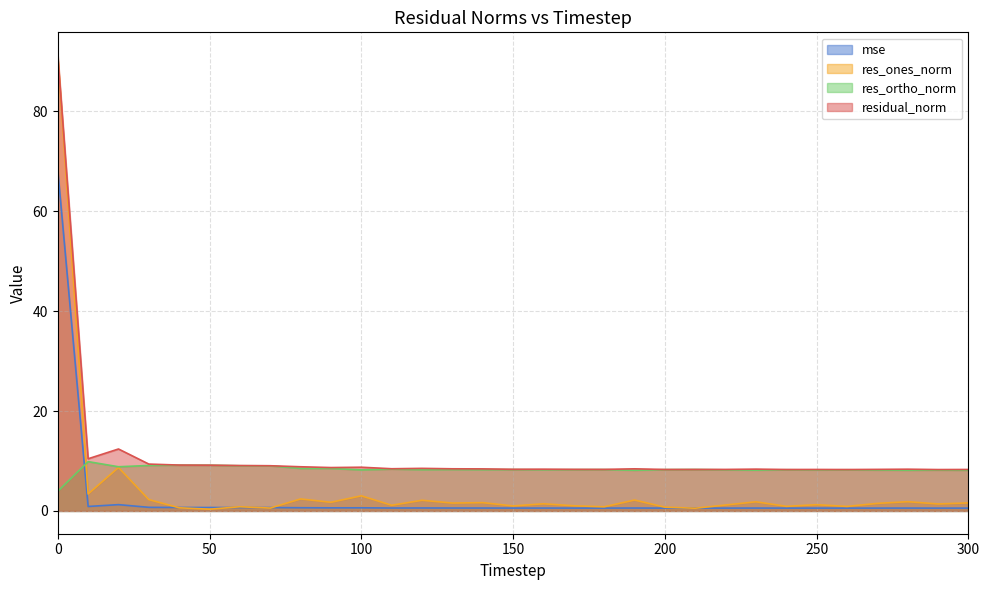

True or false: residual_norm and mse intersect in this chart.

False